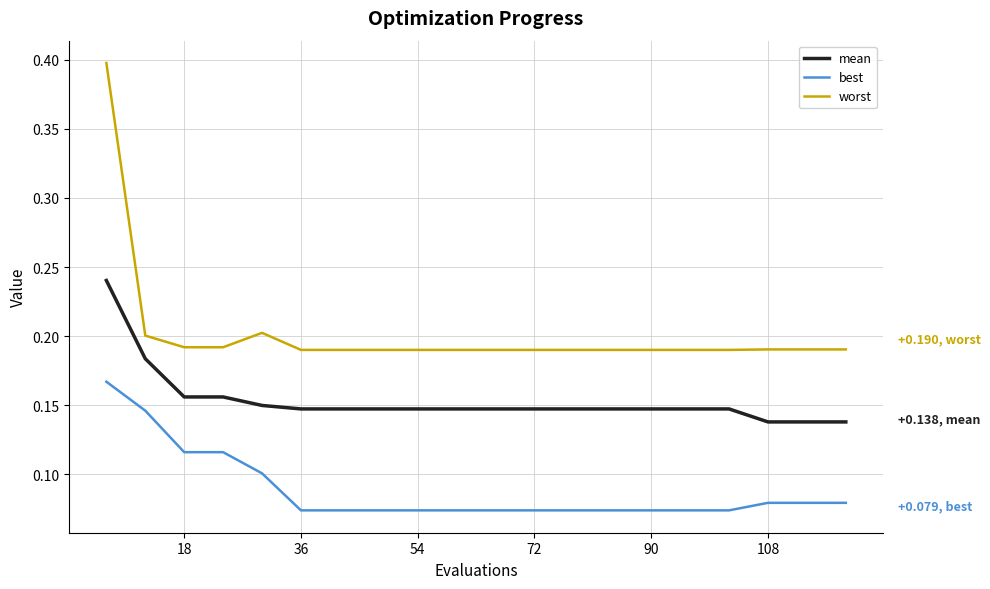

Which series has the widest spread of values?

worst